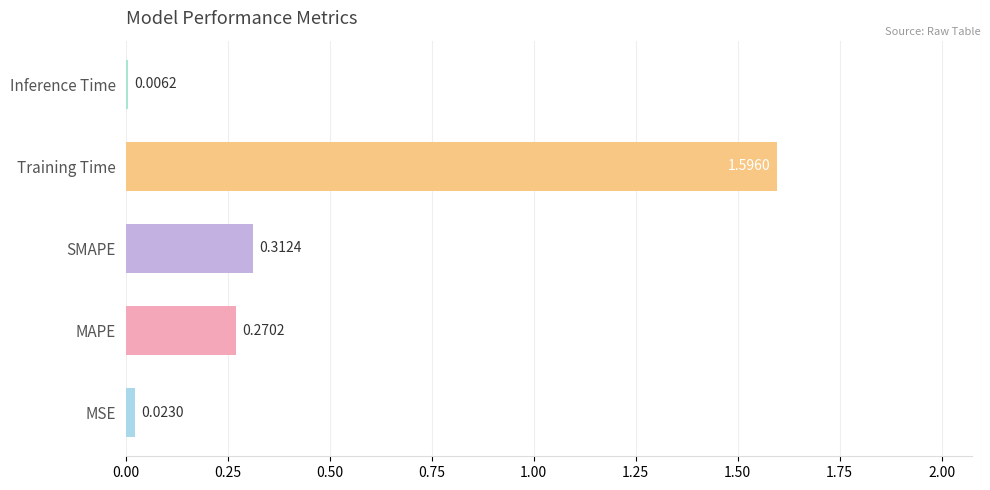

What is the sum of the values at SMAPE and MAPE?

0.6